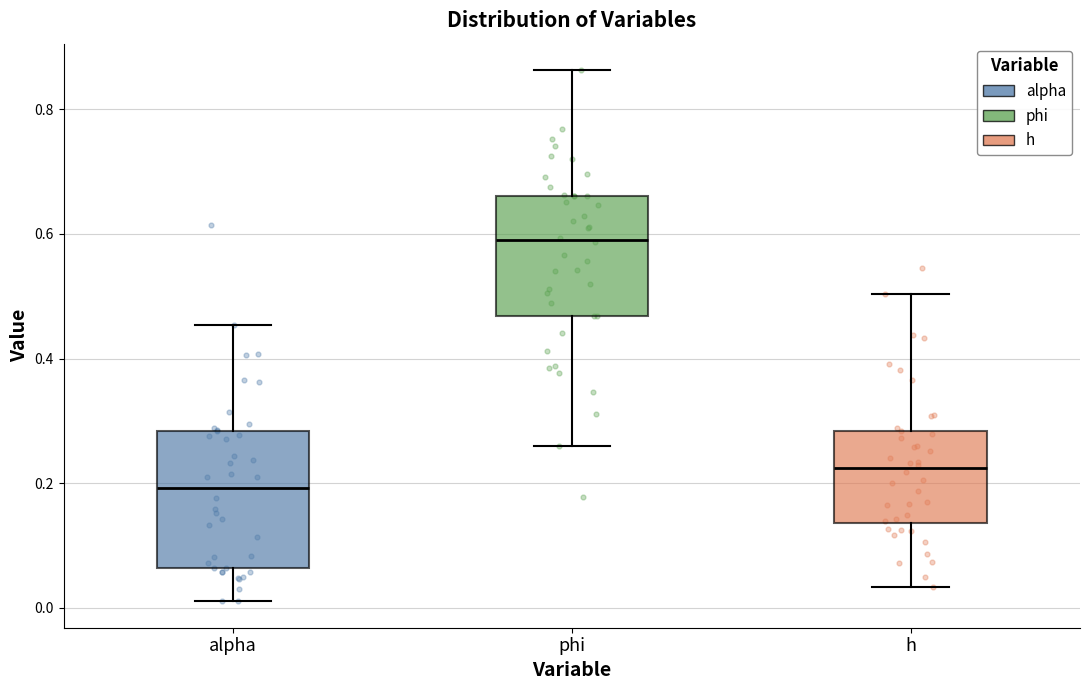

Where is the upper edge of the box for phi on the y-axis? The values are not printed on the chart, so give them approximately, as read against the axis.

0.66